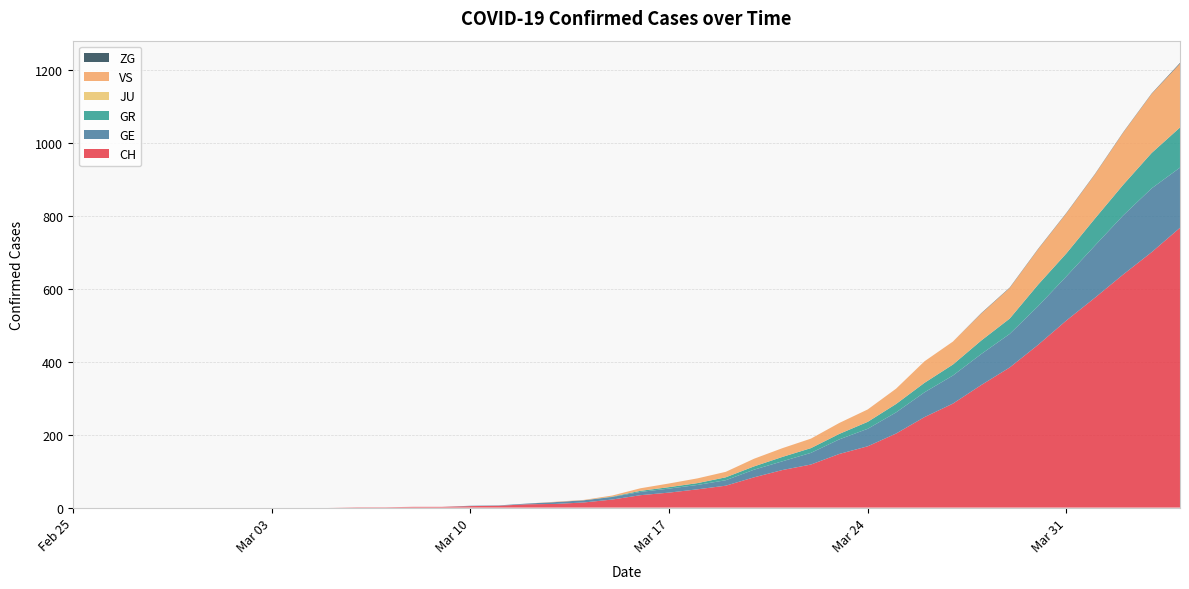

Reading left to right, what are all the values shown in this chart?

CH: 0	0	0	0	0	0	0	0	0	0	1	1	2	2	4	5	9	10	14	22	34	41	50	60	83	103	118	147	168	203	248	285	336	384	446	513	575	639	700	767
GE: 0	0	0	0	0	0	0	0	0	0	0	0	0	0	1	1	2	5	6	7	9	11	12	15	21	24	32	40	48	58	68	77	85	92	106	121	143	162	175	165
GR: 0	0	0	0	0	0	0	0	0	0	0	0	0	0	0	0	0	0	0	1	3	4	5	8	9	12	13	15	19	23	26	30	37	42	59	63	74	84	97	110
JU: 0	0	0	0	0	0	0	0	0	0	0	0	0	0	0	0	0	0	0	0	0	0	0	0	0	0	0	0	0	0	0	0	0	0	0	0	0	0	0	0
VS: 0	0	0	0	0	0	0	0	0	0	0	0	0	0	0	0	0	1	1	3	7	10	13	15	21	24	26	30	34	42	59	63	74	84	97	110	121	143	162	175
ZG: 0	0	0	0	0	0	0	0	0	0	0	0	0	0	0	0	0	0	0	0	0	0	0	0	0	0	0	0	0	0	0	0	1	1	1	1	1	1	1	2